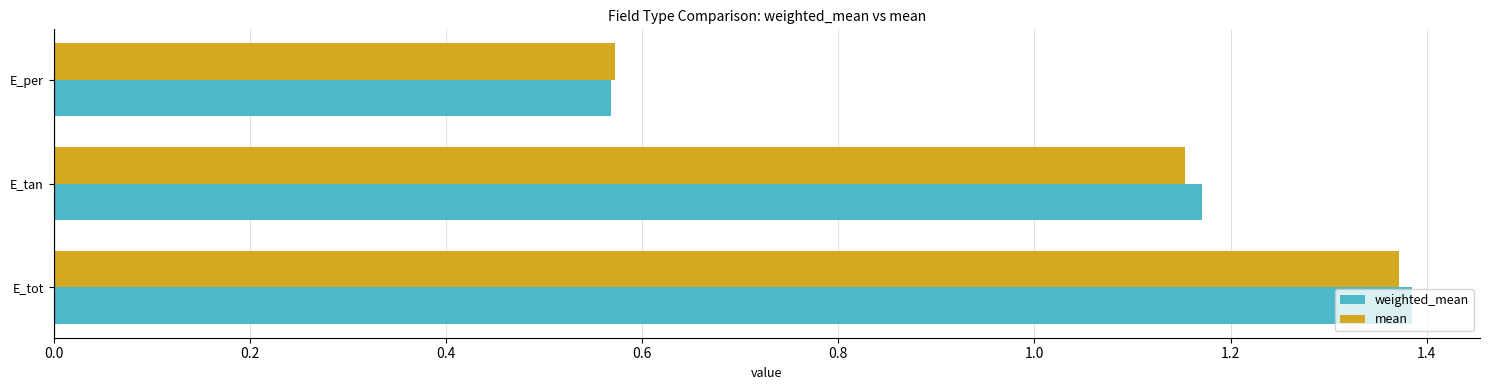

Which series has the widest spread of values?

weighted_mean